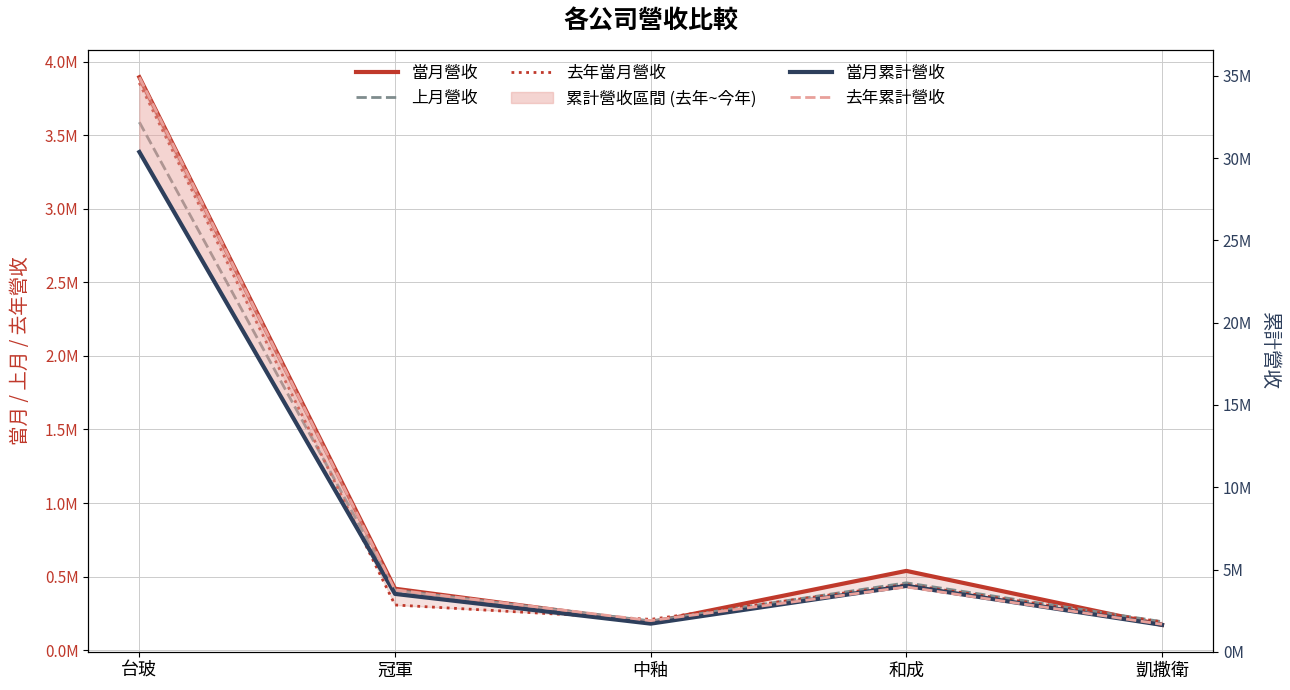

Reading left to right, extract all data points from this chart.

當月營收: 3894574	417361	187853	538641	171549
上月營收: 3588814	407103	198213	457511	193517
去年當月營收: 3855597	306912	209121	446184	191858
當月累計營收: 30366561	3522306	1716356	4010146	1639523
去年累計營收: 34908879	3770527	1898101	3944132	1675426